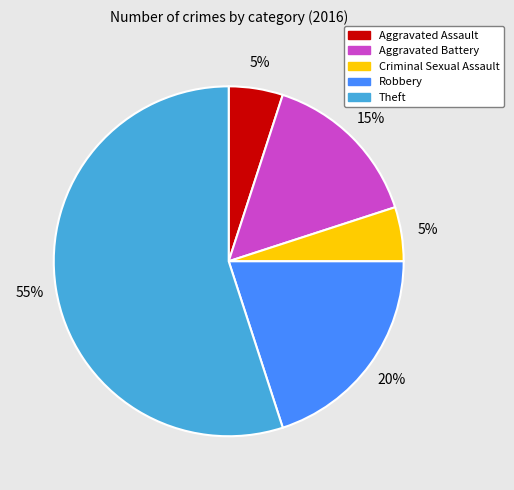

To the nearest percent, what is the combined percentage of Aggravated Assault and Robbery?

25%